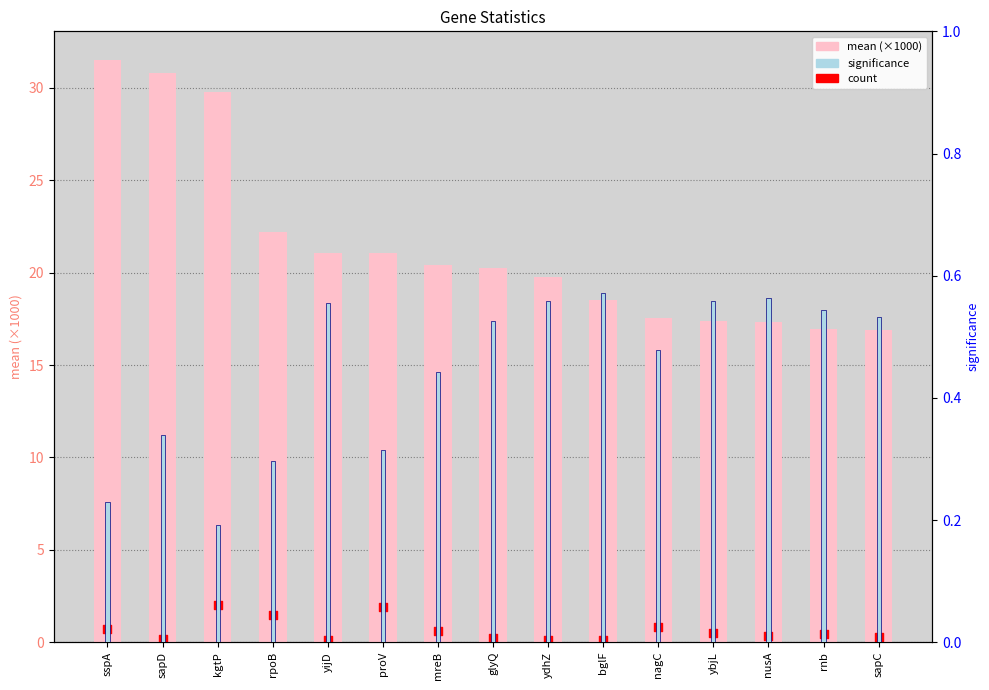

What are all the series names shown in the legend?

mean (×1000), count, significance